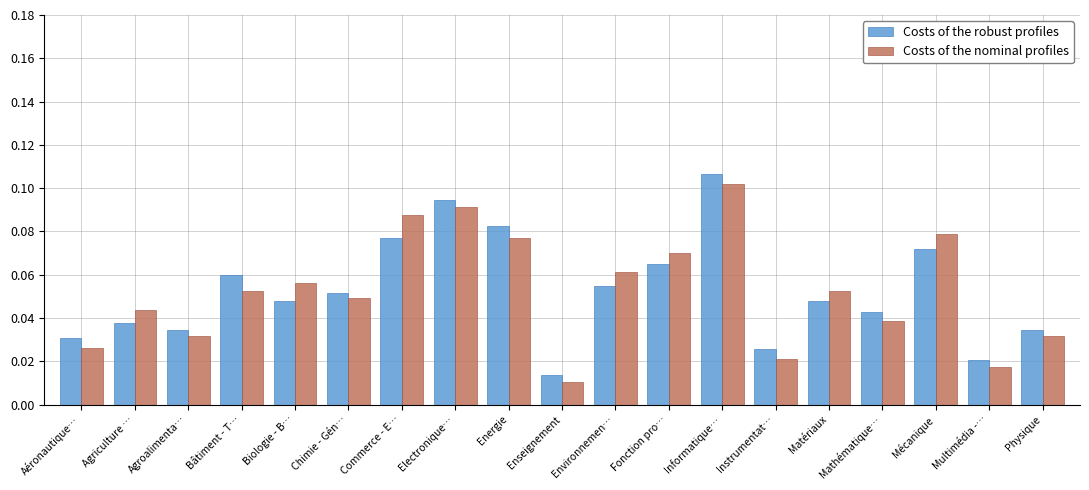

How many Costs of the robust profiles values are between 0 and 1?

19